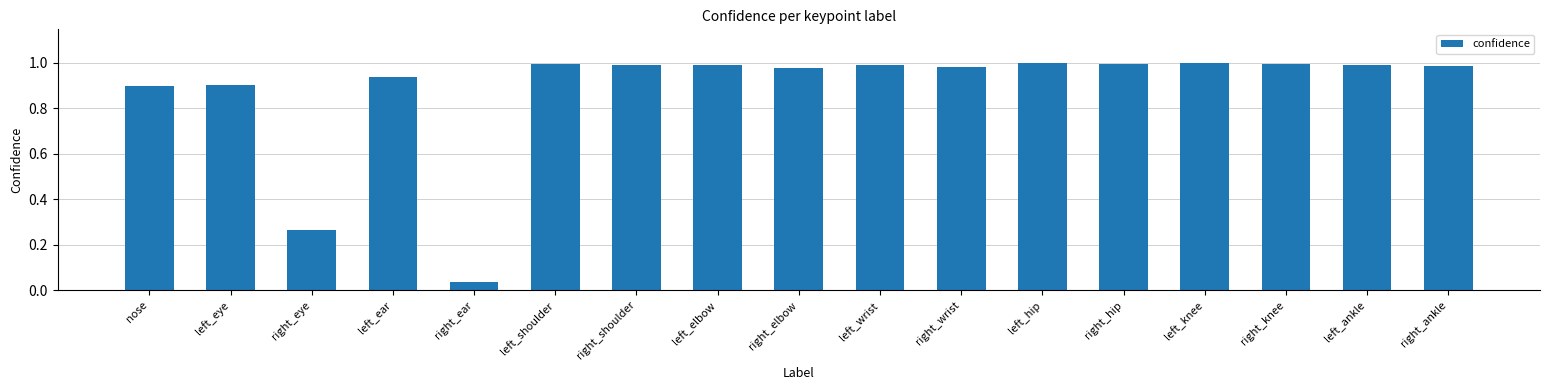

The value at left_hip is 1.0. True or false?

True